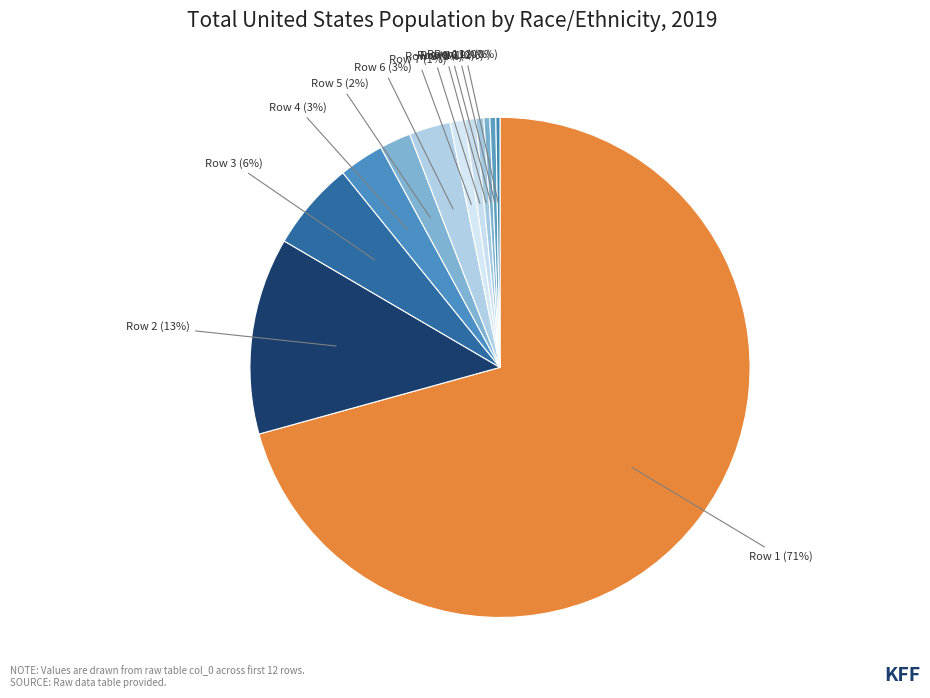

To the nearest percent, what is the difference between the largest and smallest slice percentages?

70%